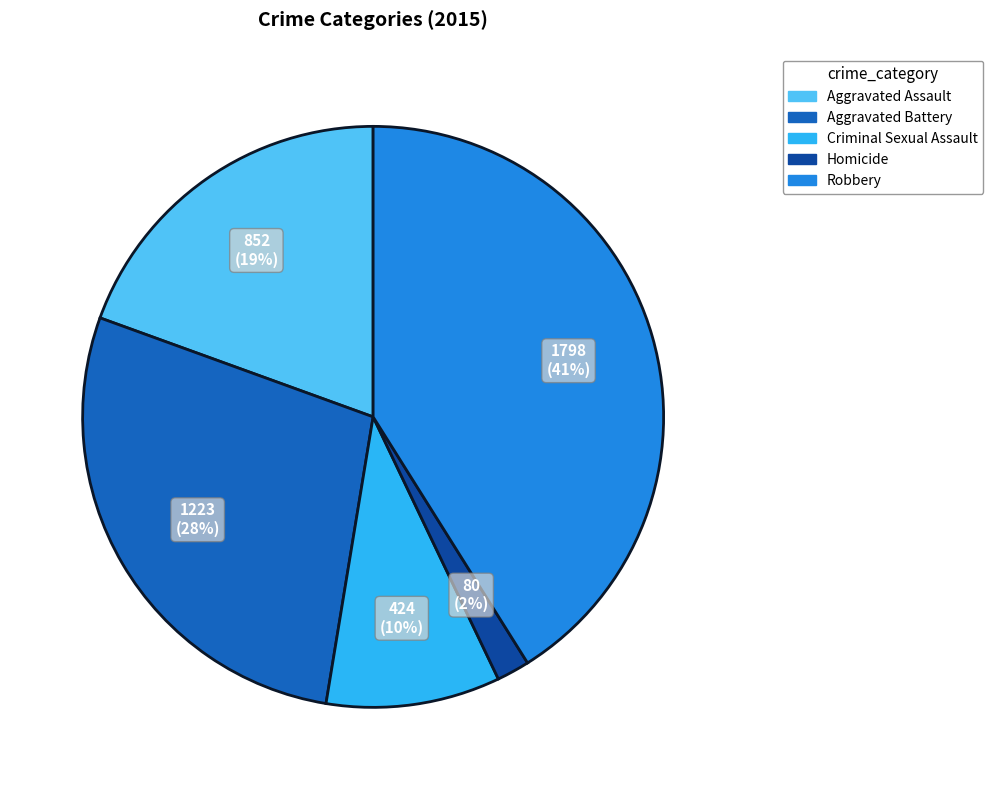

To the nearest percent, what is the difference between the Criminal Sexual Assault and Aggravated Battery slice percentages?

18%